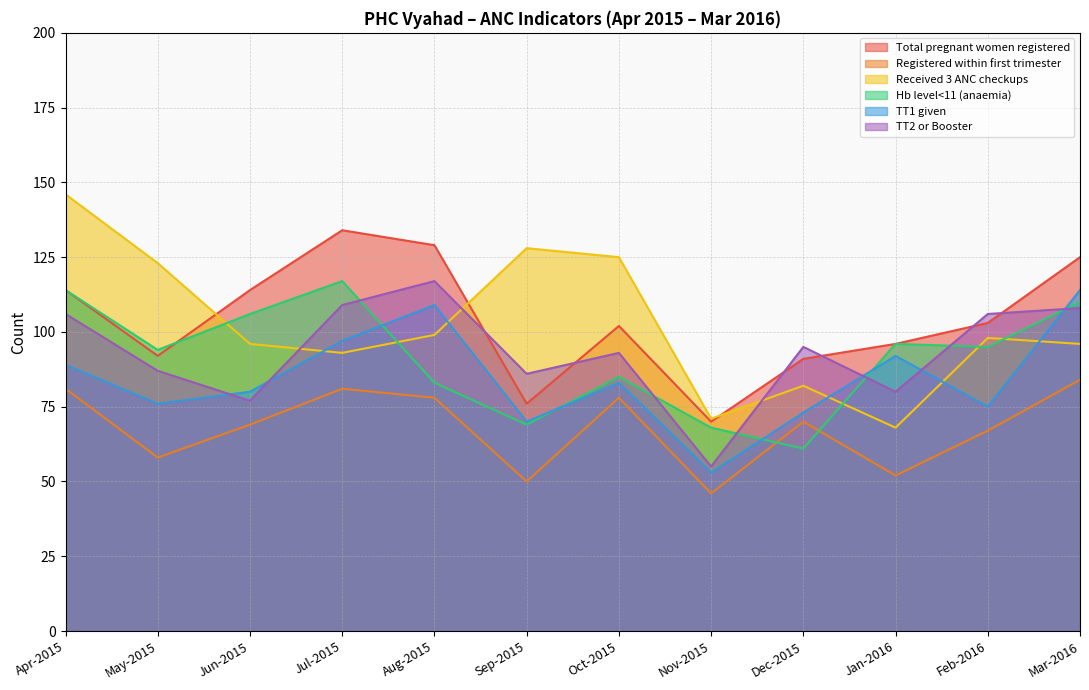

Where is the first local maximum for TT1 given?

Aug-2015